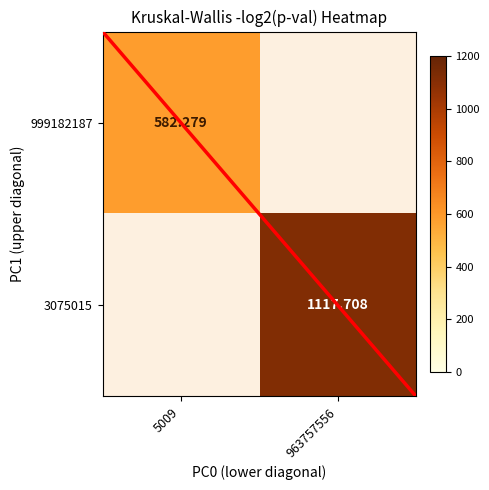

Where does the 3075015 series first go above 1117?

963757556